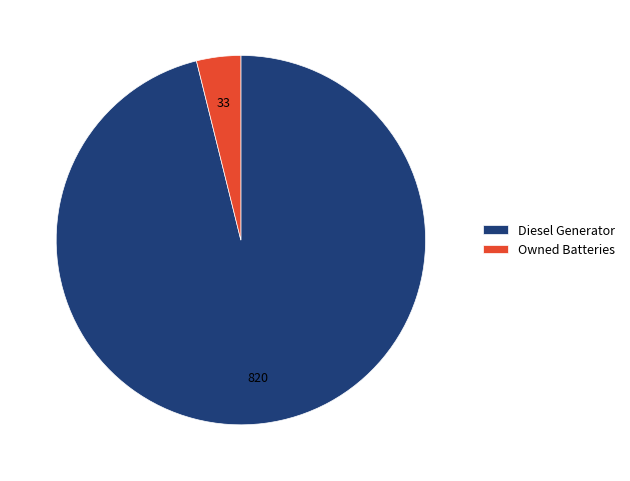

True or false: Diesel Generator accounts for 96% of the total.

True